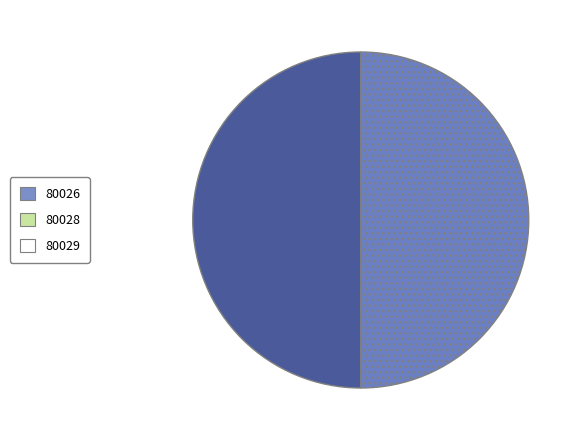

Is it true that 80029 is 50% of the pie?

True